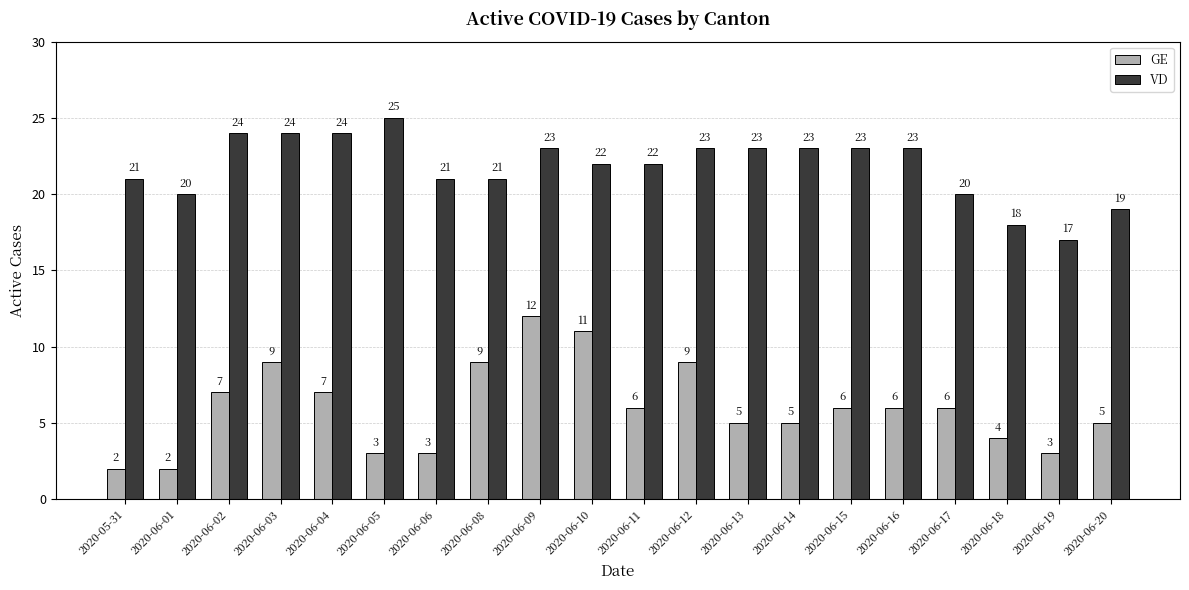

How many bars are there in each group?

2